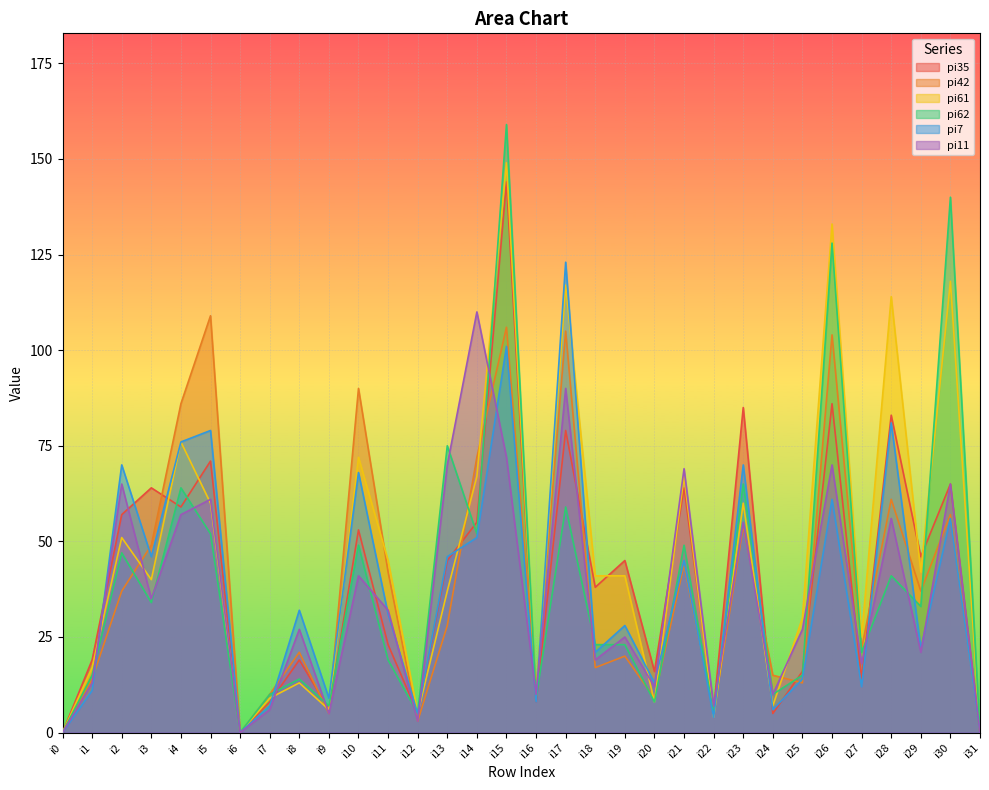

Between i28 and i13, which is larger?

i28